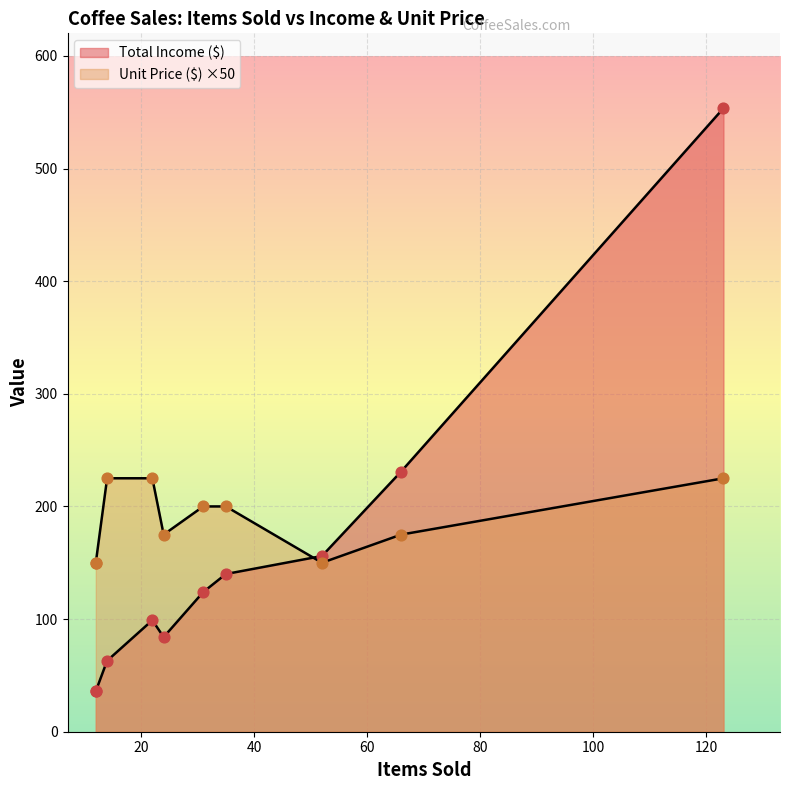

At how many categories does at least one series exceed 534?

1